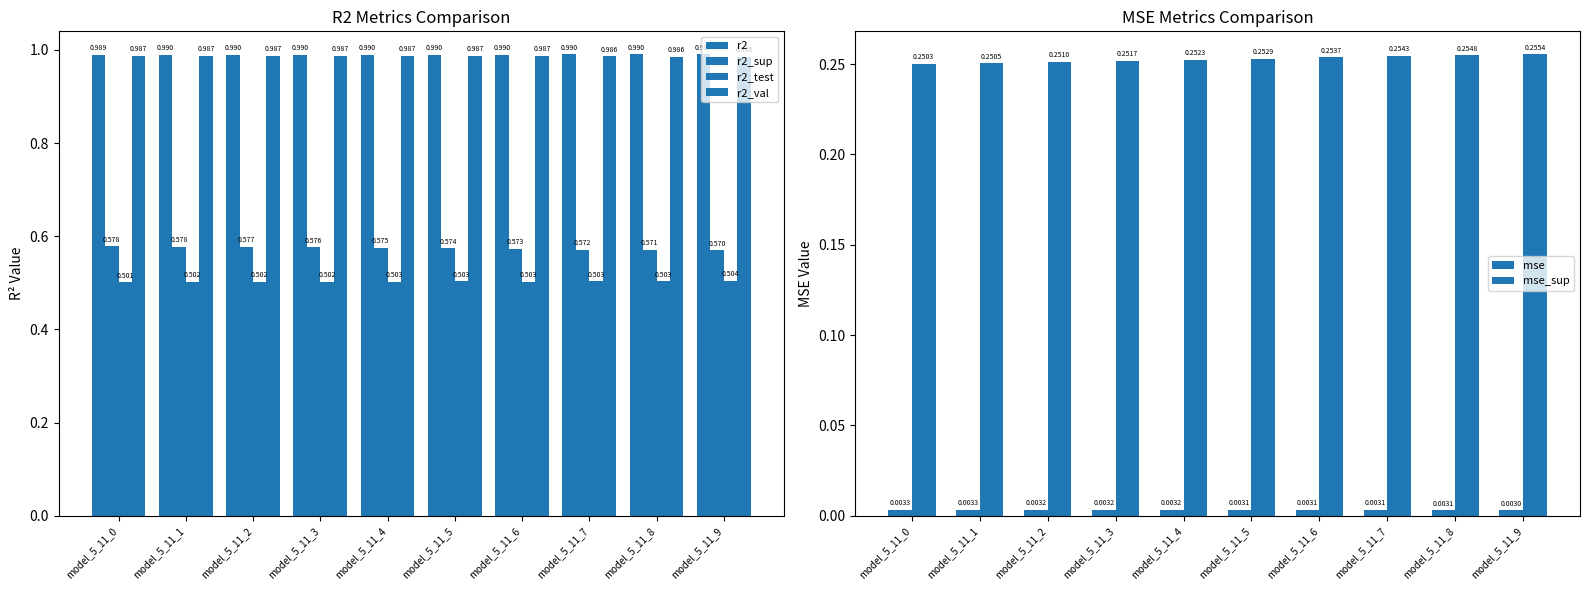

Is it true that r2_test equals 0.5 at model_5_11_2?

True